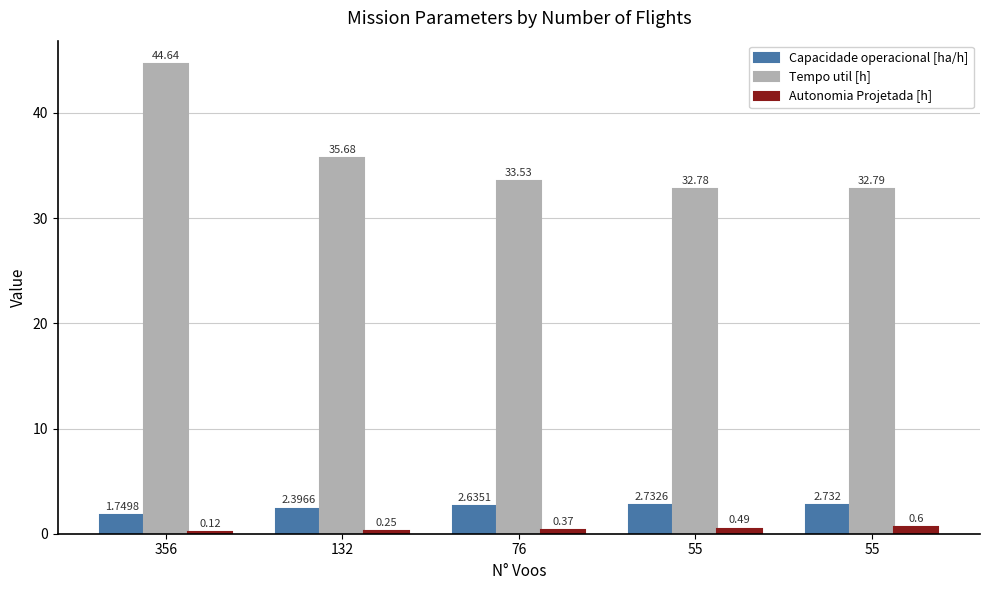

Reading left to right, transcribe all the data shown in this chart.

Capacidade operacional [ha/h]: 1.7	2.4	2.6	2.7	2.7
Tempo util [h]: 44.6	35.7	33.5	32.8	32.8
Autonomia Projetada [h]: 0.1	0.2	0.4	0.5	0.6